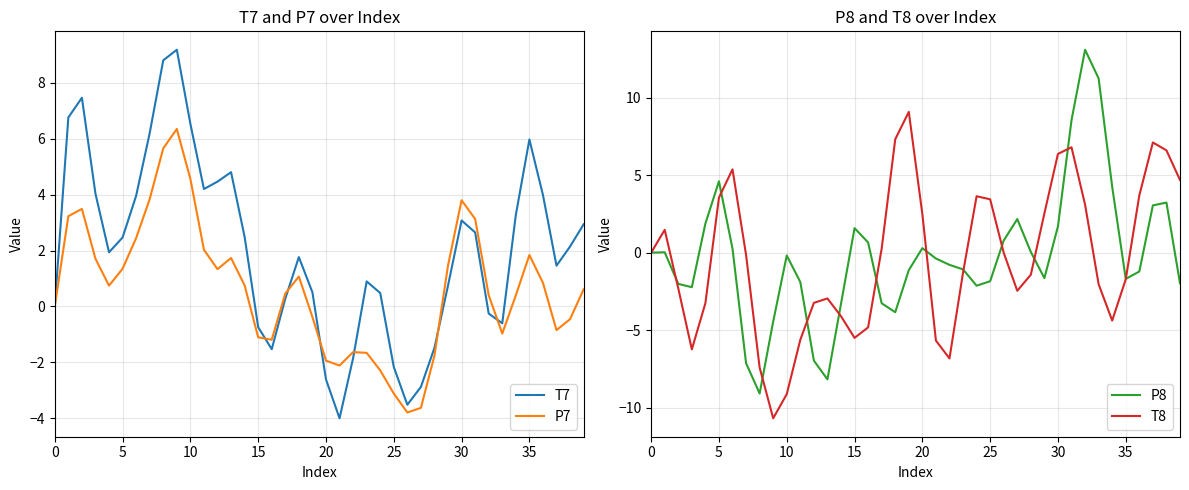

What is the difference between the highest and lowest values at 34?

8.6